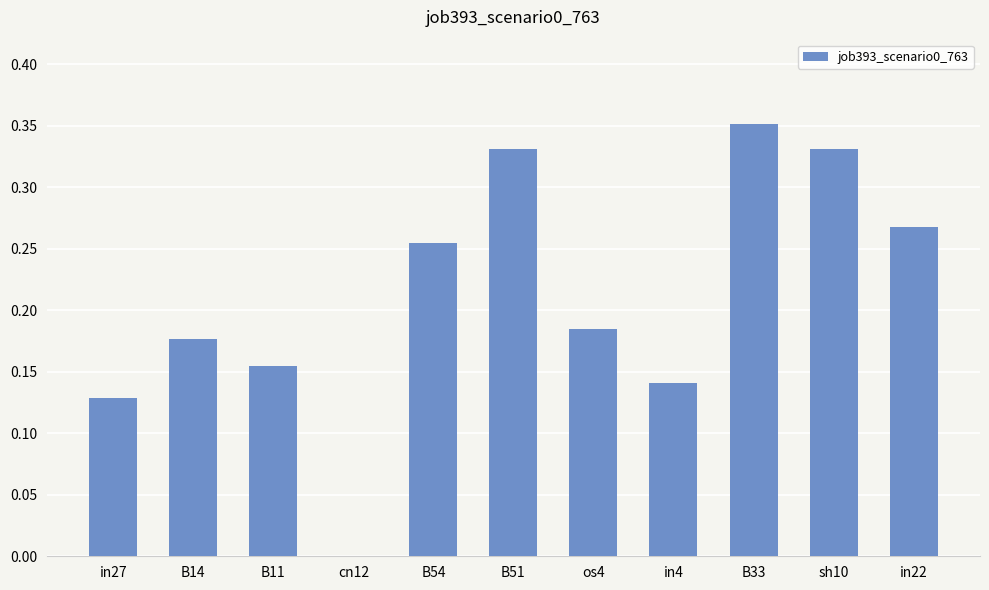

True or false: the data shows 0.1 at B11.

False